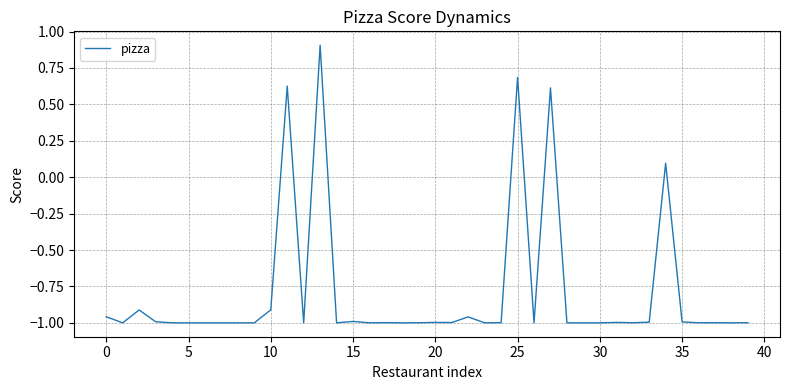

What is the maximum value shown in the chart?

0.9